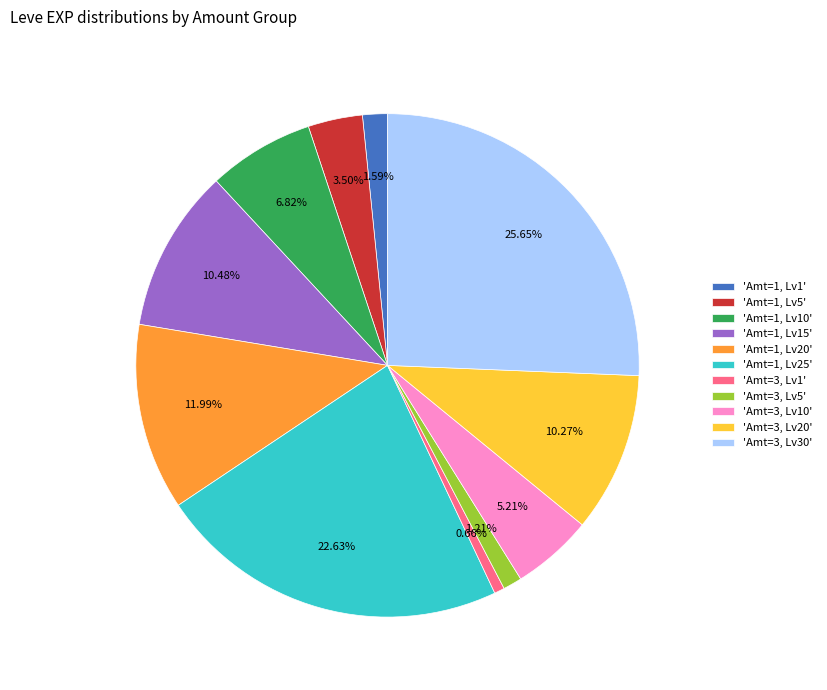

Which has a higher value, 'Amt=1, Lv20' or 'Amt=1, Lv15'?

'Amt=1, Lv20'